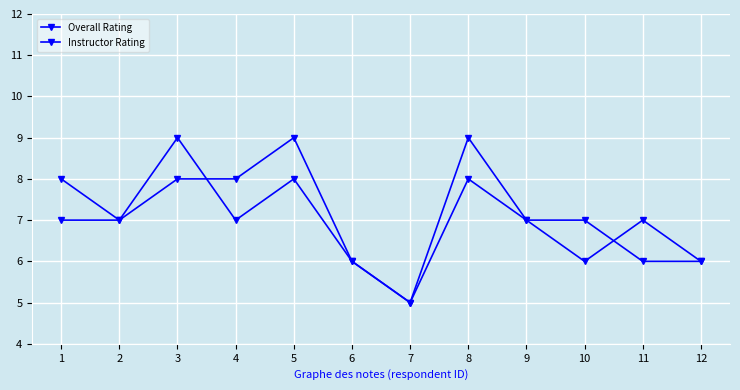

True or false: Instructor Rating and Overall Rating intersect in this chart.

True